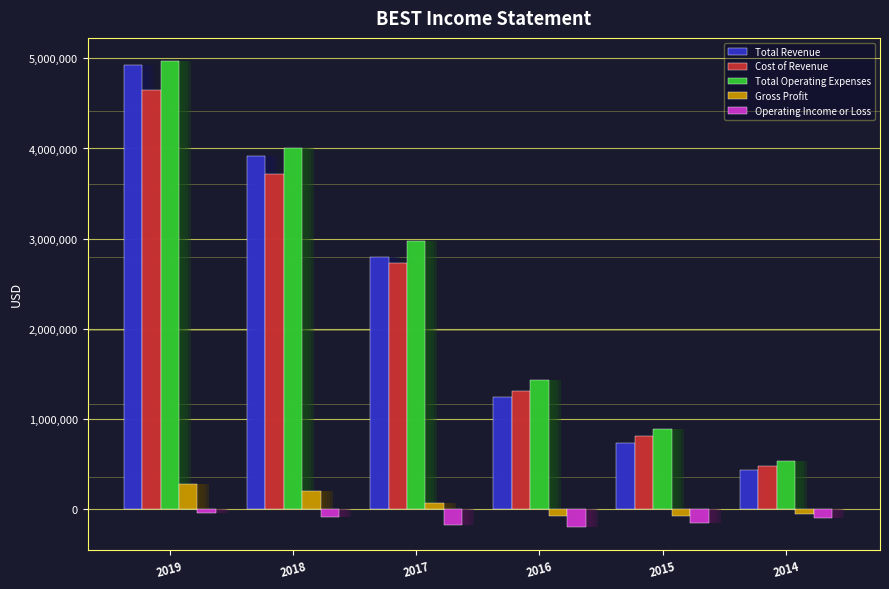

How many distinct data groups are displayed?

5